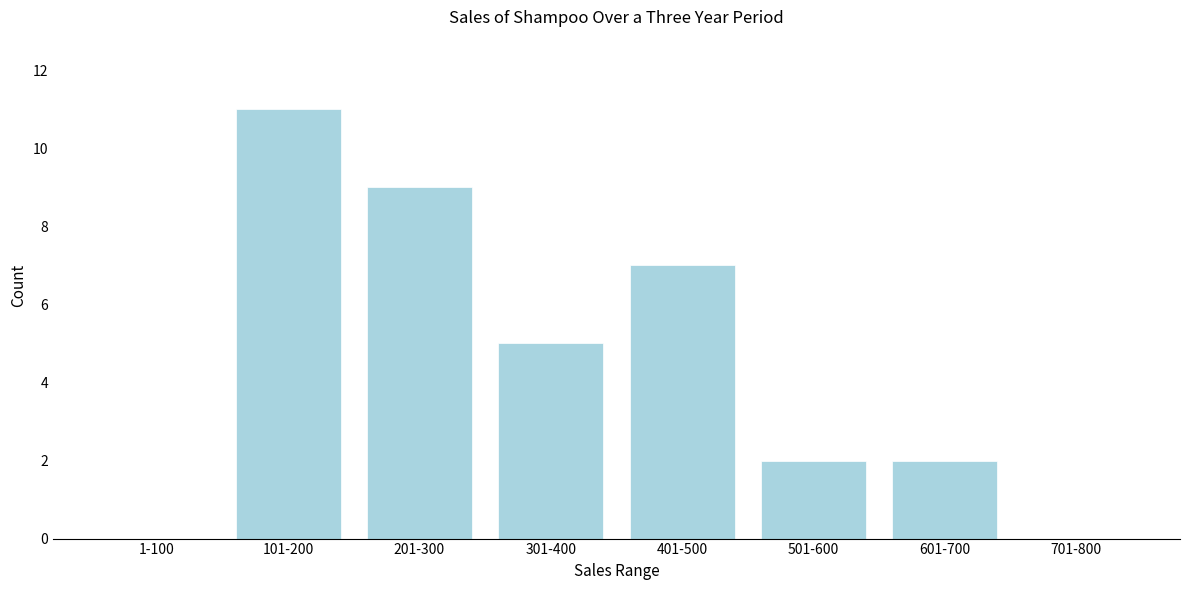

Reading left to right, extract all data points from this chart.

1-100=0	101-200=11	201-300=9	301-400=5	401-500=7	501-600=2	601-700=2	701-800=0